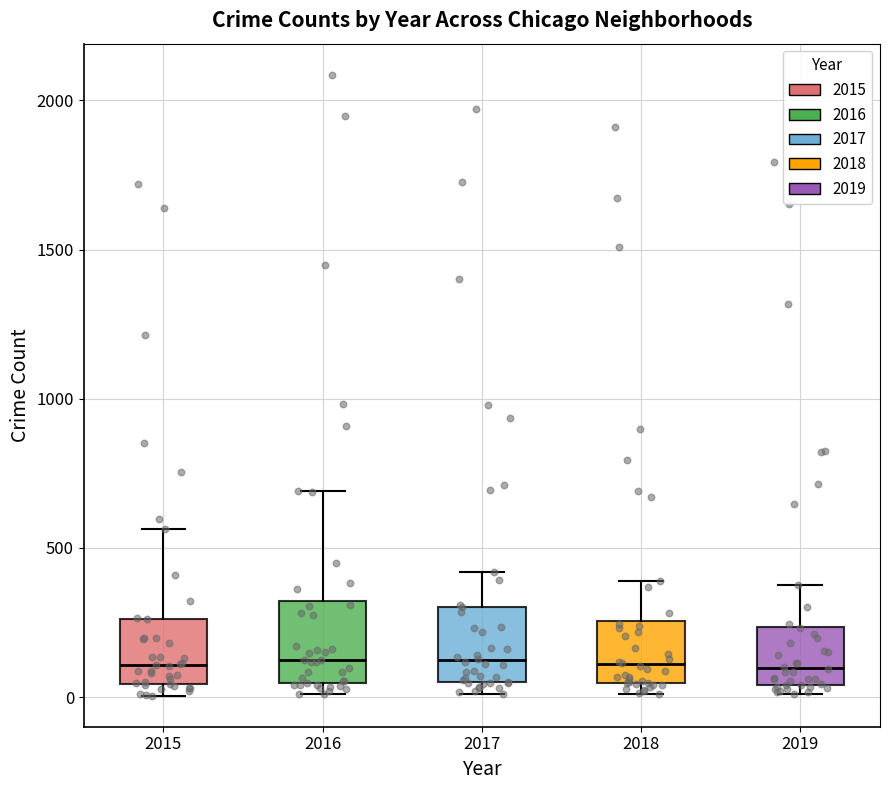

Reading left to right, transcribe this box plot: for each box, give where its median line is, the range the box spans, and where its two whiskers end, as read against the y-axis. The values are not printed on the chart, so give them approximately, as read against the axis.

2015: median 100, box 50 to 250, whiskers 0 to 550
2016: median 150, box 50 to 300, whiskers 0 to 700
2017: median 100, box 50 to 300, whiskers 0 to 400
2018: median 100, box 50 to 250, whiskers 0 to 400
2019: median 100, box 50 to 250, whiskers 0 to 400